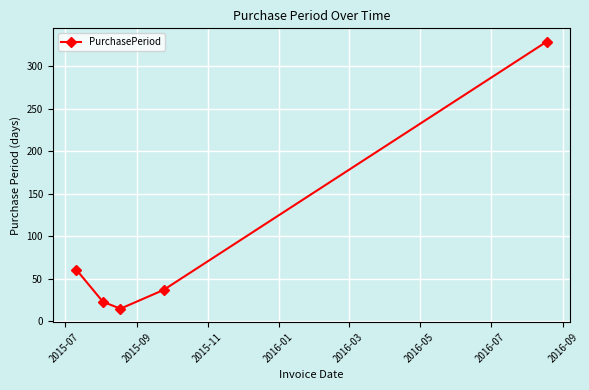

What is the difference between the maximum and minimum values?

314